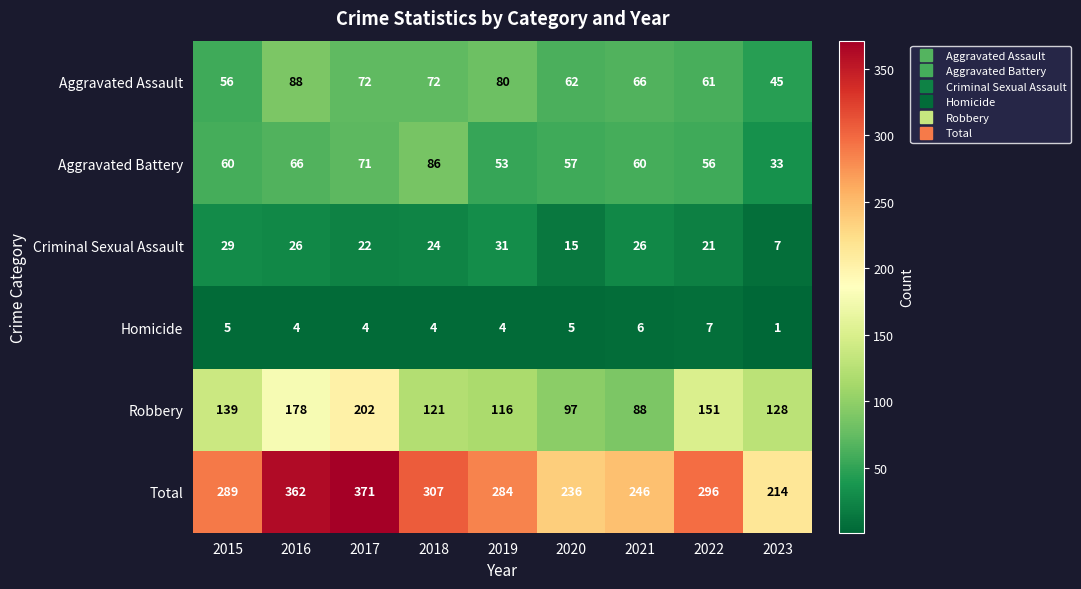

At 2020, list the series in order from largest to smallest.

Total, Robbery, Aggravated Assault, Aggravated Battery, Criminal Sexual Assault, Homicide